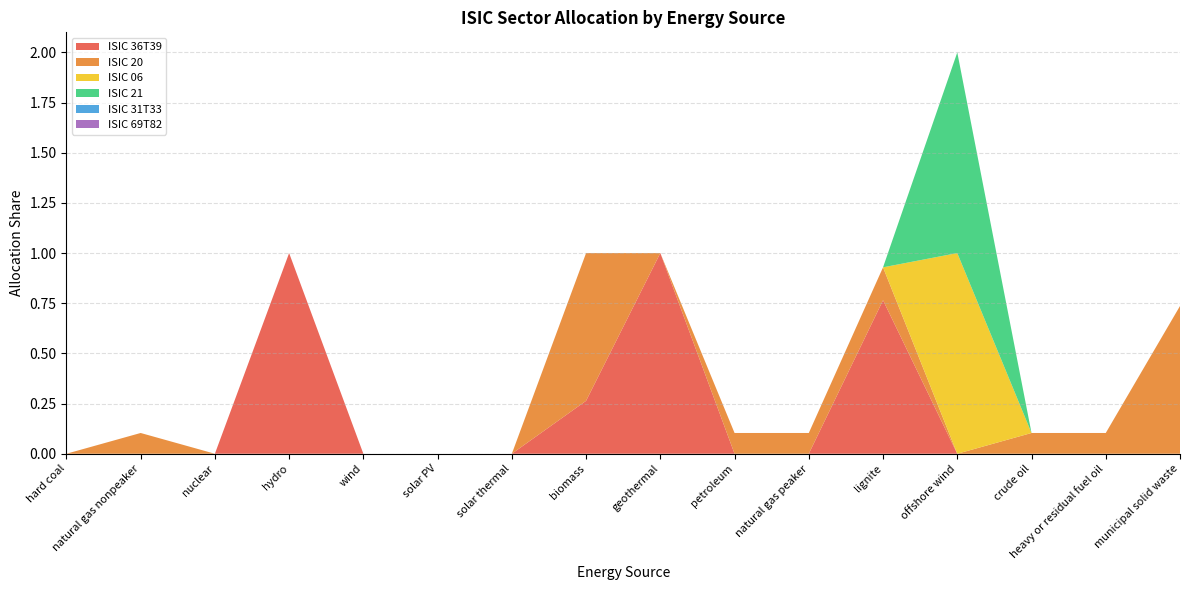

Reading left to right, list all the values displayed in this chart.

ISIC 36T39: hard coal=0.0	natural gas nonpeaker=0.0	nuclear=0.0	hydro=1.0	wind=0.0	solar PV=0.0	solar thermal=0.0	biomass=0.3	geothermal=1.0	petroleum=0.0	natural gas peaker=0.0	lignite=0.8	offshore wind=0.0	crude oil=0.0	heavy or residual fuel oil=0.0	municipal solid waste=0.0
ISIC 20: hard coal=0.0	natural gas nonpeaker=0.1	nuclear=0.0	hydro=0.0	wind=0.0	solar PV=0.0	solar thermal=0.0	biomass=0.7	geothermal=0.0	petroleum=0.1	natural gas peaker=0.1	lignite=0.2	offshore wind=0.0	crude oil=0.1	heavy or residual fuel oil=0.1	municipal solid waste=0.7
ISIC 06: hard coal=0.0	natural gas nonpeaker=0.0	nuclear=0.0	hydro=0.0	wind=0.0	solar PV=0.0	solar thermal=0.0	biomass=0.0	geothermal=0.0	petroleum=0.0	natural gas peaker=0.0	lignite=0.0	offshore wind=1.0	crude oil=0.0	heavy or residual fuel oil=0.0	municipal solid waste=0.0
ISIC 21: hard coal=0.0	natural gas nonpeaker=0.0	nuclear=0.0	hydro=0.0	wind=0.0	solar PV=0.0	solar thermal=0.0	biomass=0.0	geothermal=0.0	petroleum=0.0	natural gas peaker=0.0	lignite=0.0	offshore wind=1.0	crude oil=0.0	heavy or residual fuel oil=0.0	municipal solid waste=0.0
ISIC 31T33: hard coal=0.0	natural gas nonpeaker=0.0	nuclear=0.0	hydro=0.0	wind=0.0	solar PV=0.0	solar thermal=0.0	biomass=0.0	geothermal=0.0	petroleum=0.0	natural gas peaker=0.0	lignite=0.0	offshore wind=0.0	crude oil=0.0	heavy or residual fuel oil=0.0	municipal solid waste=0.0
ISIC 69T82: hard coal=0.0	natural gas nonpeaker=0.0	nuclear=0.0	hydro=0.0	wind=0.0	solar PV=0.0	solar thermal=0.0	biomass=0.0	geothermal=0.0	petroleum=0.0	natural gas peaker=0.0	lignite=0.0	offshore wind=0.0	crude oil=0.0	heavy or residual fuel oil=0.0	municipal solid waste=0.0